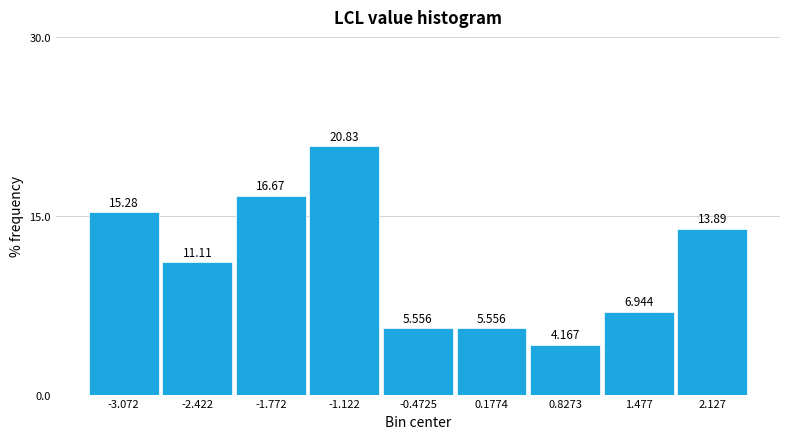

Which range on the x-axis has the tallest bar?

-1.4 to -0.8